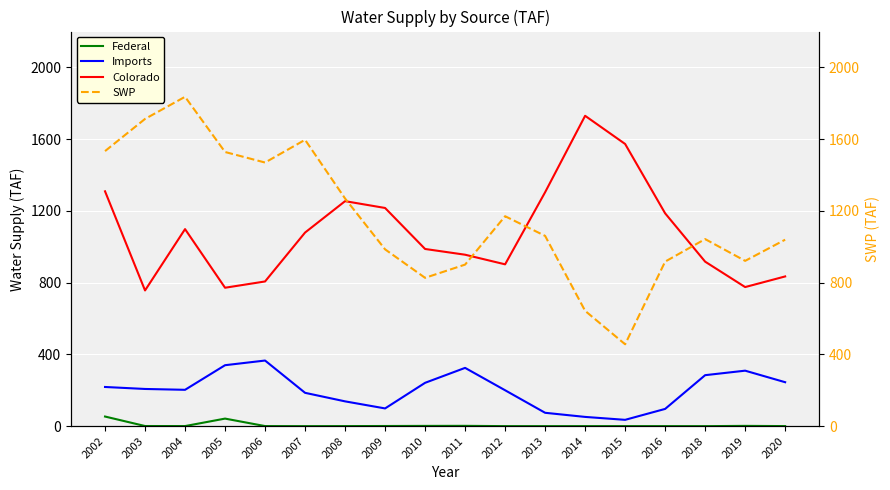

How many interior local peaks does the Colorado series have?

3